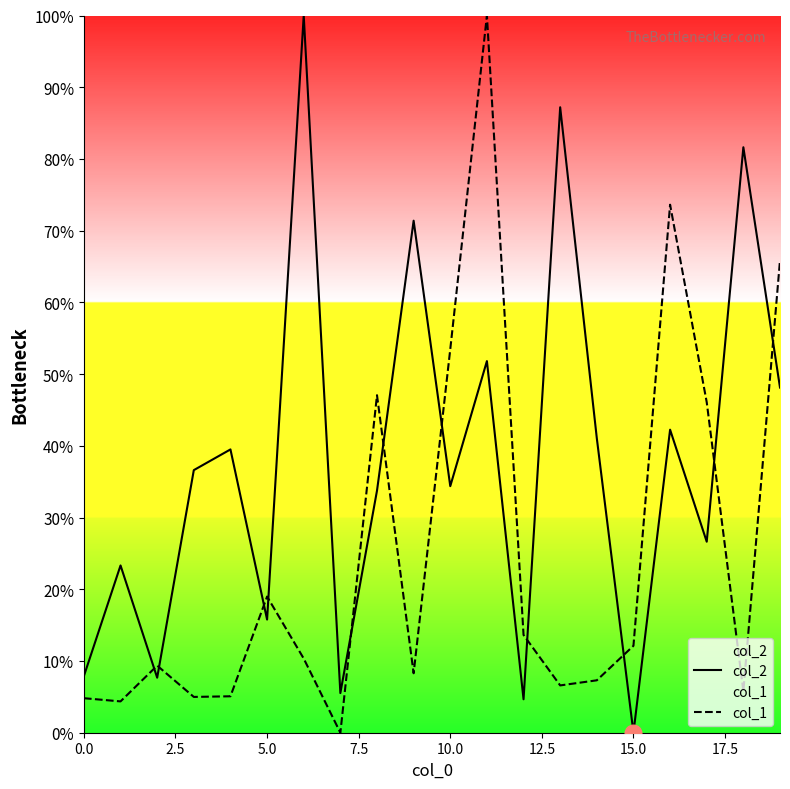

How many positive values does the col_2 series have?

19